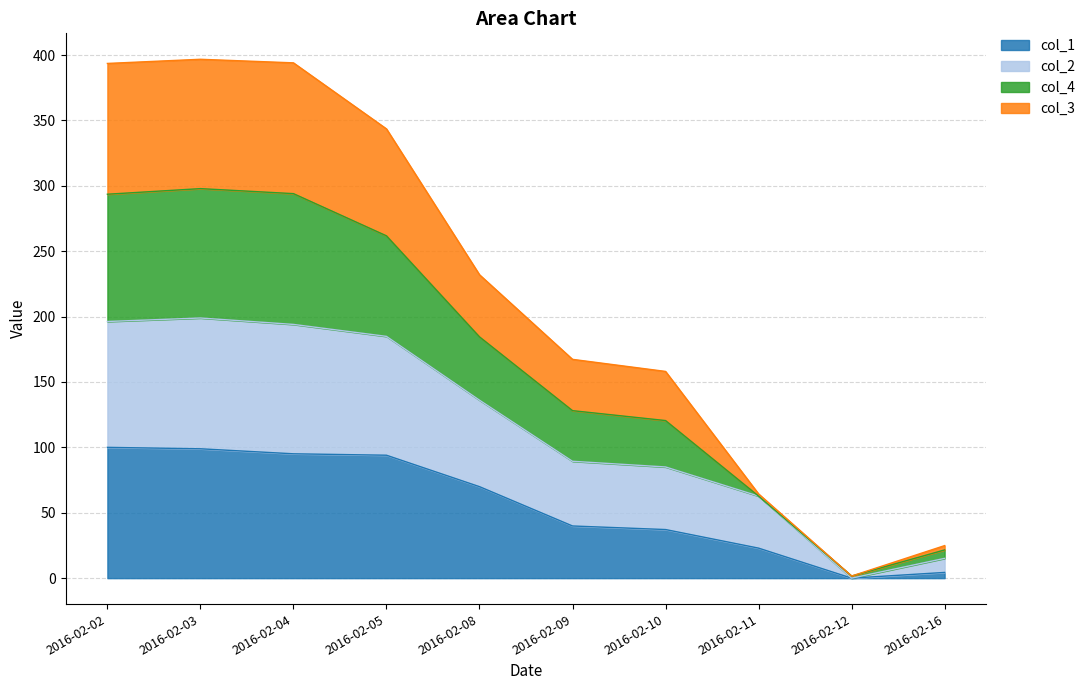

What is the minimum value for col_4?

1.6